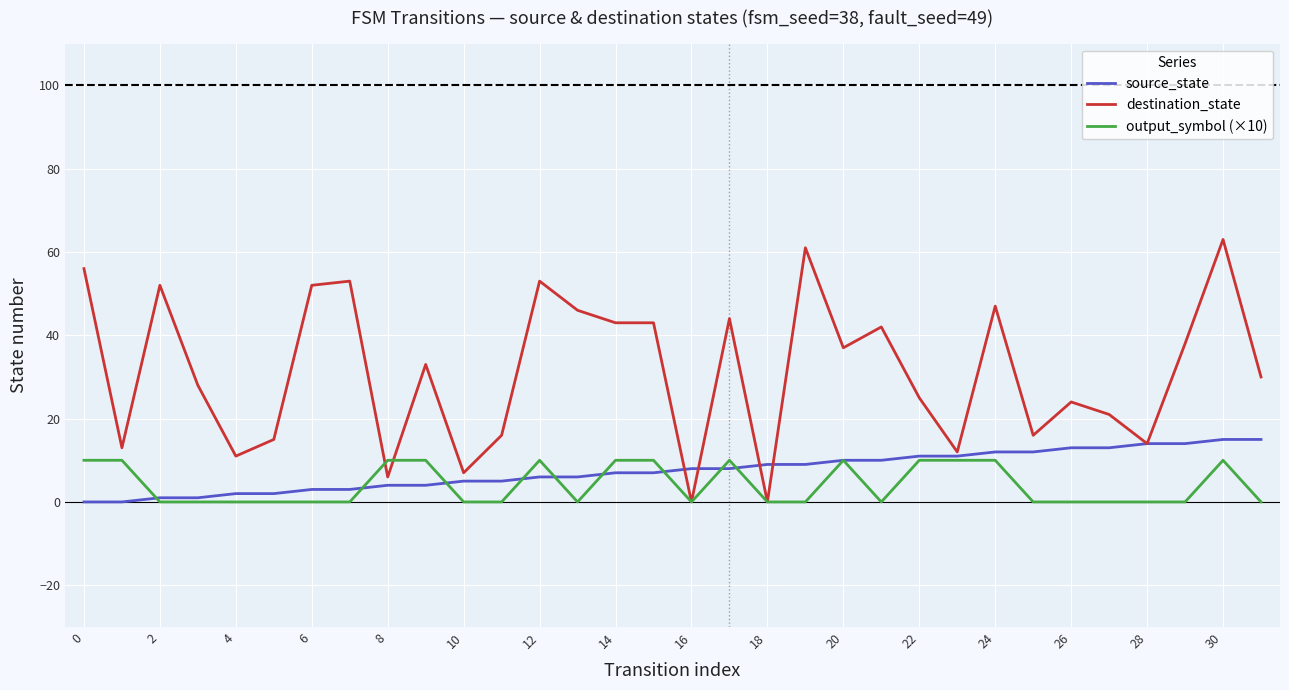

Which series has the largest total across all categories?

destination_state